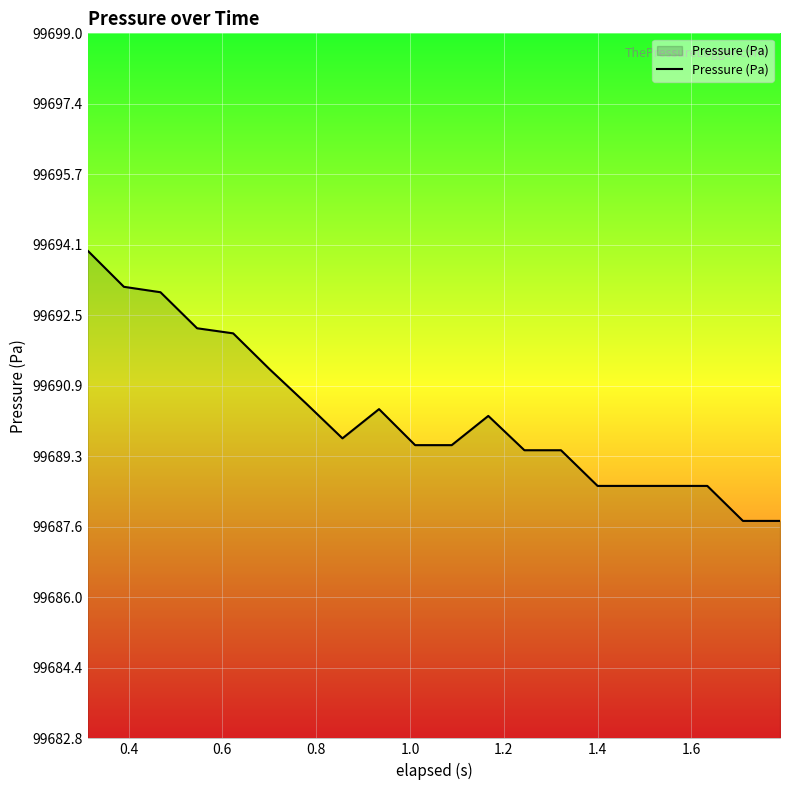

What is the greatest value displayed?

99694.0